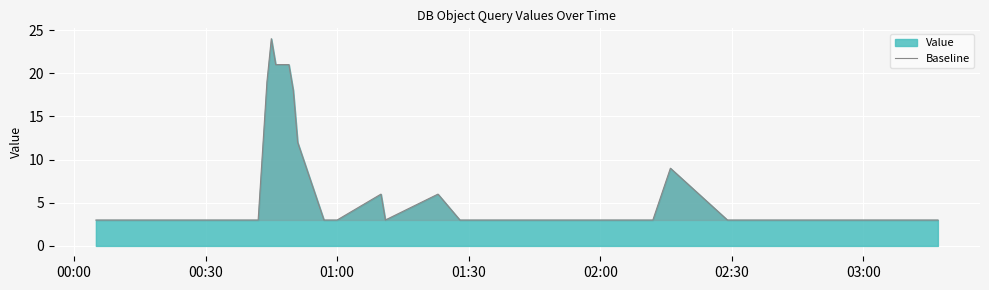

What is the maximum value shown in the chart?

24